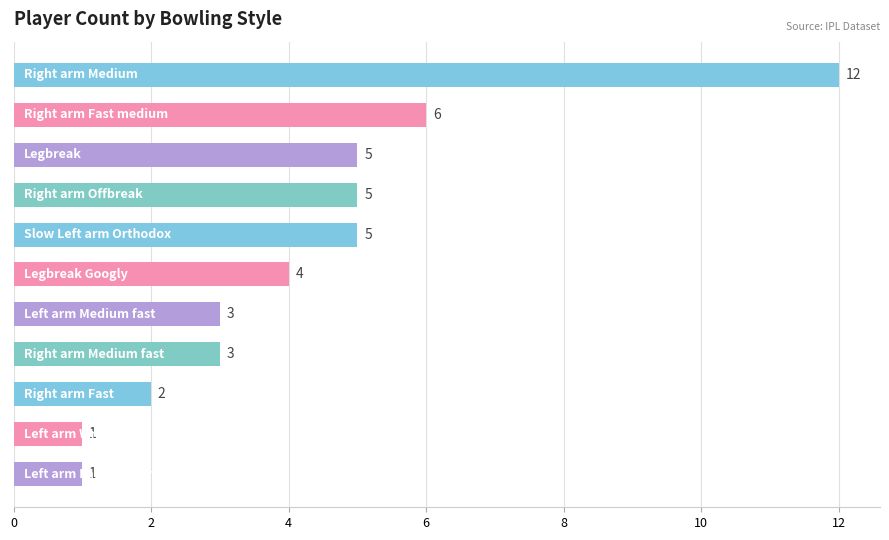

Reading bottom to top, extract all data points from this chart.

1	1	2	3	3	4	5	5	5	6	12